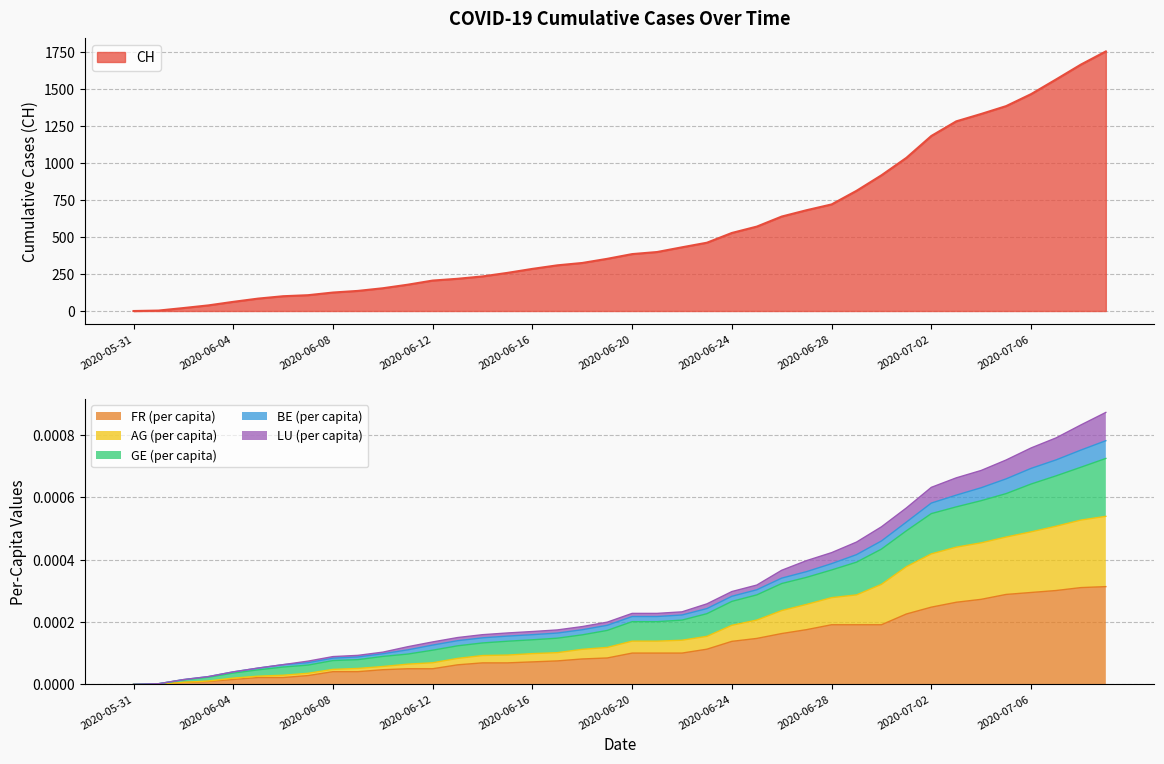

What is the label of the 17th point from the right?

2020-06-23